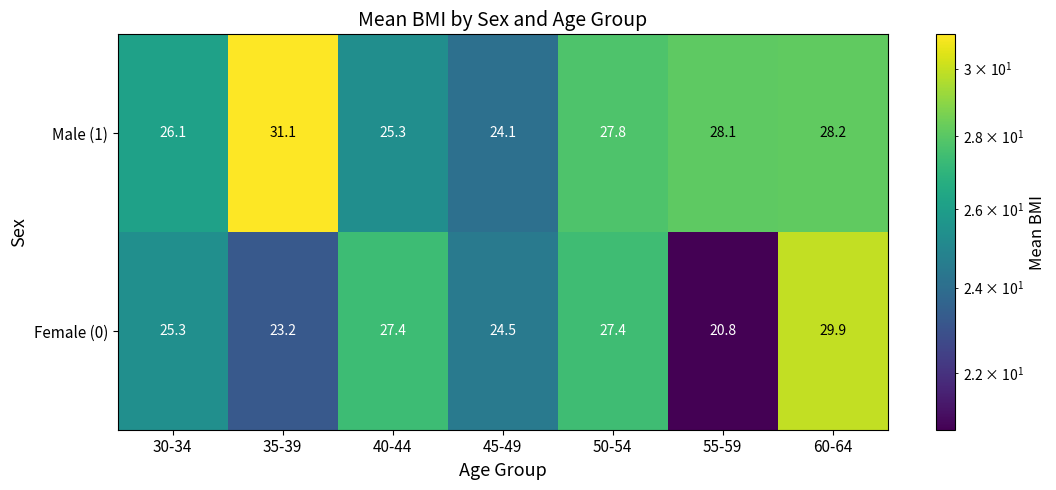

Rank the series at 45-49 from lowest to highest value.

Male (1), Female (0)